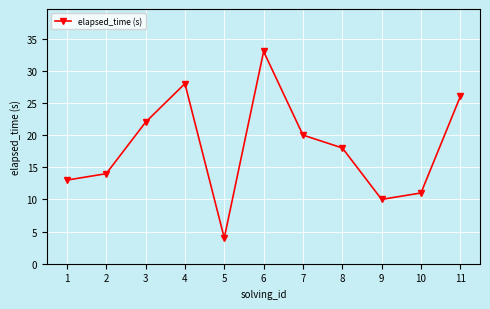

True or false: the data shows 11 at 10.

True